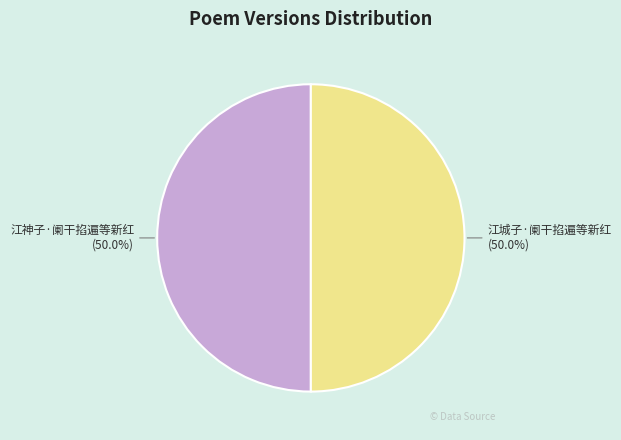

Is it true that 江神子·阑干掐遍等新红 is 43% of the pie?

False